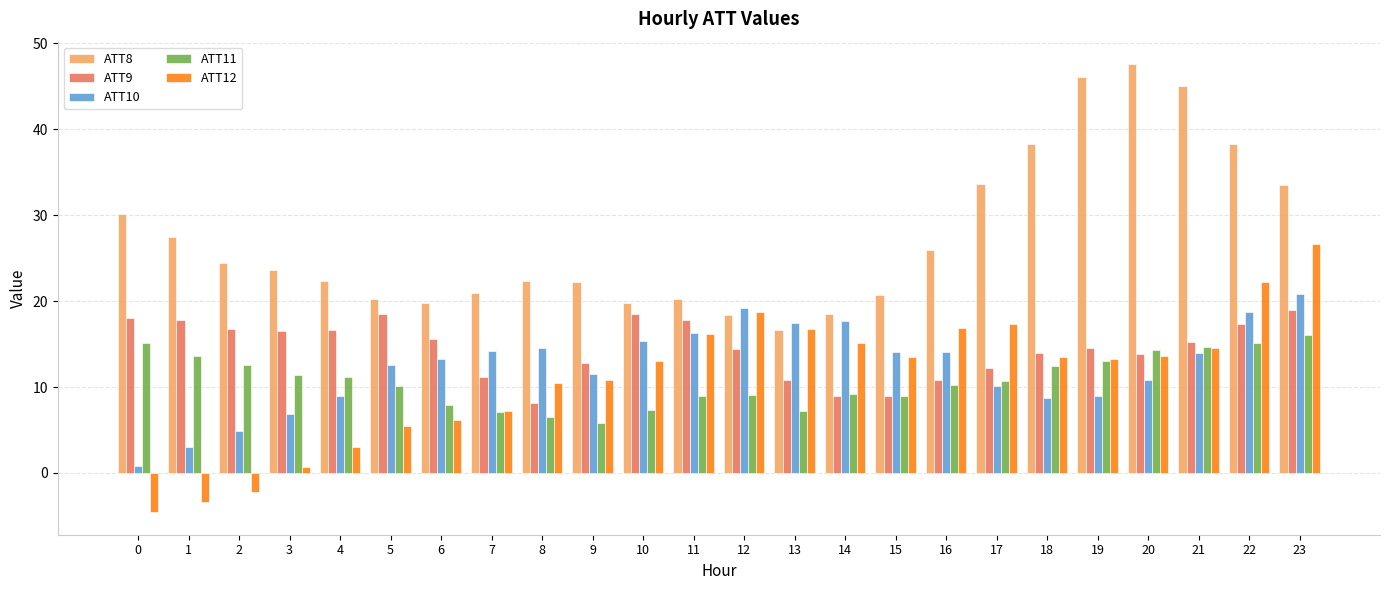

The value of ATT11 at 1 is 24.3. True or false?

False